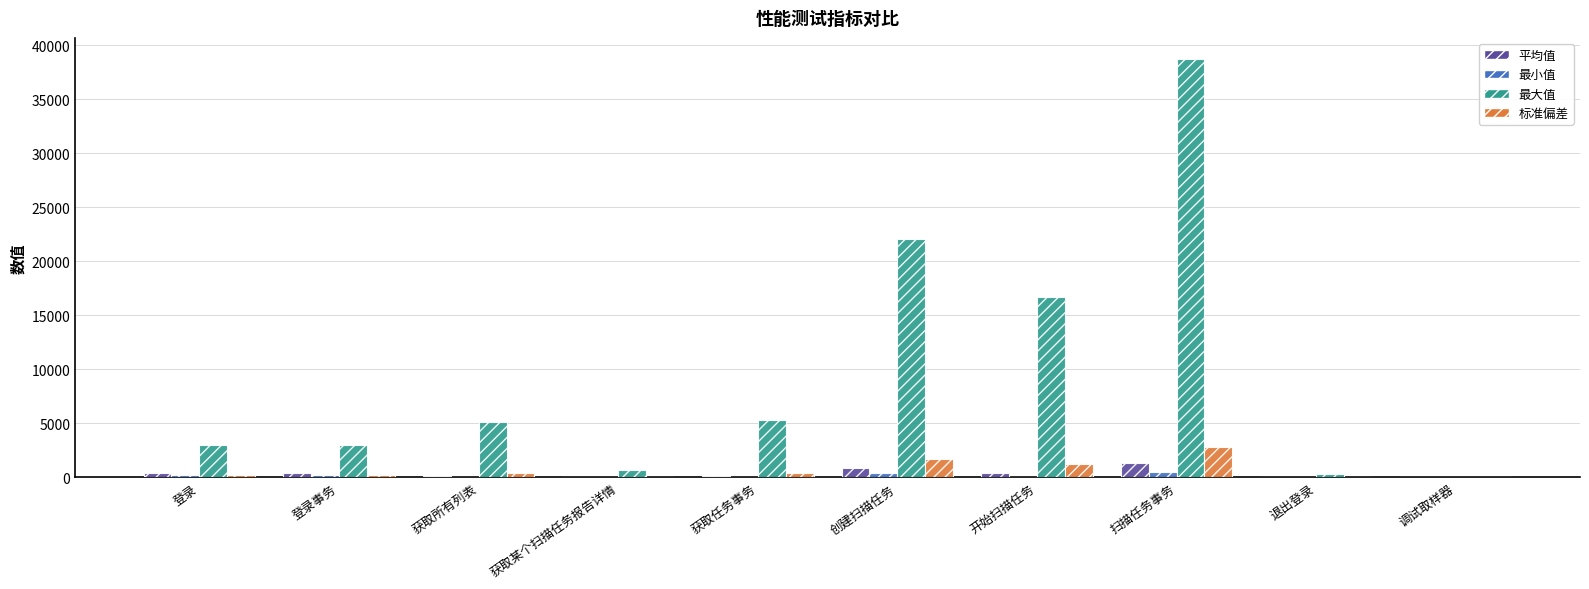

What is the maximum value shown in the chart?

38759.0